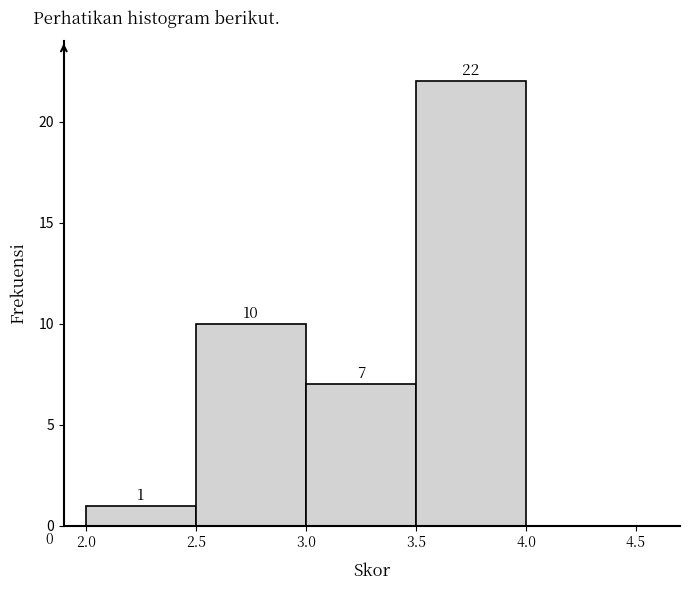

Over which range of the x-axis is the bar tallest?

3.5 to 4.0